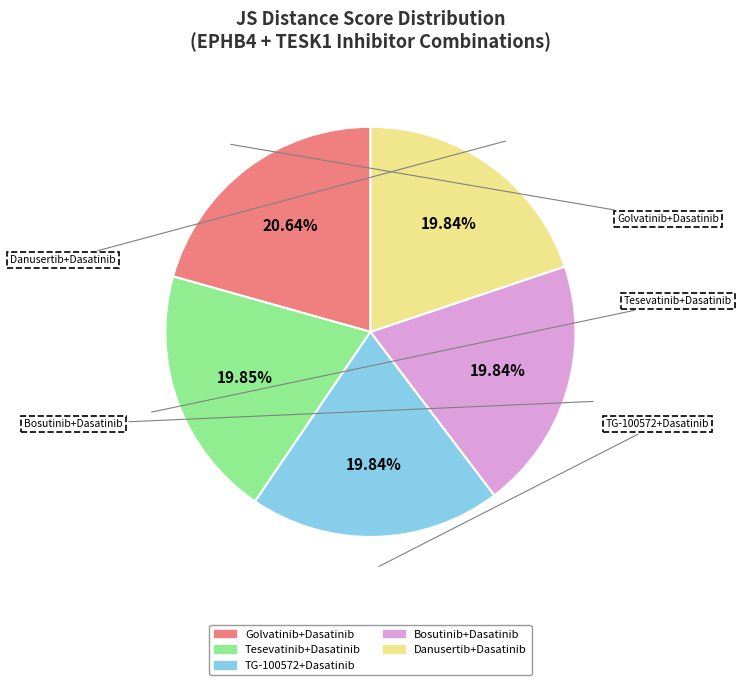

How many segments does this pie chart have?

5